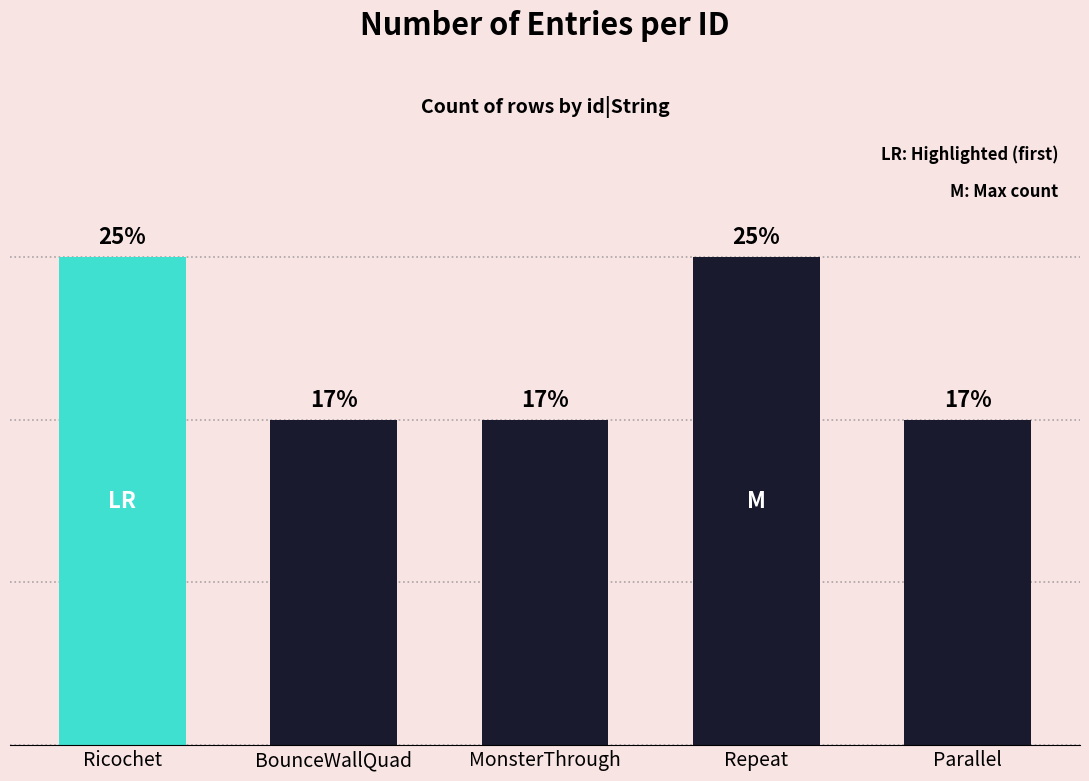

Is it true that the value at Parallel is 3?

False